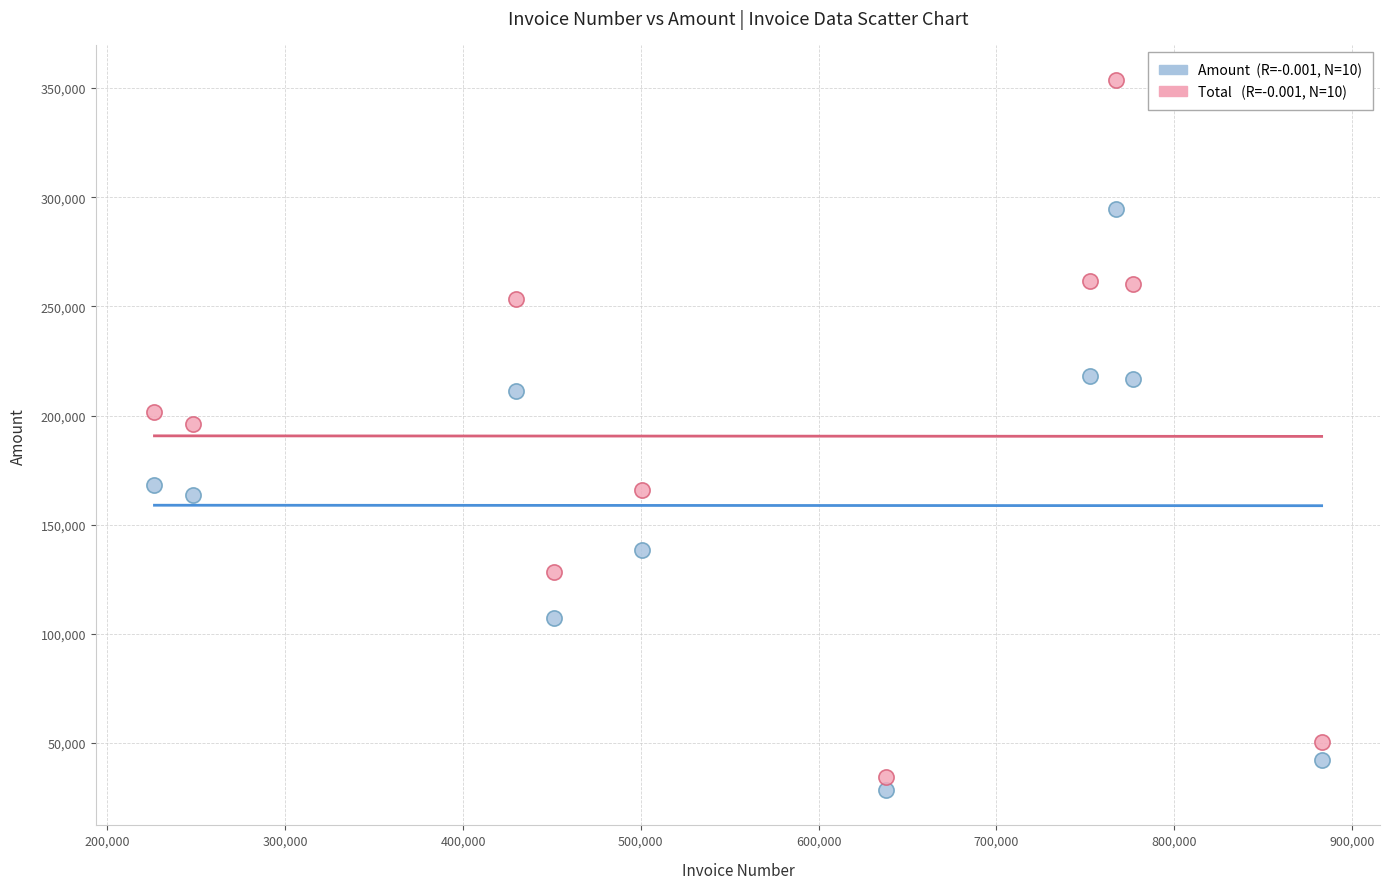

Across all data points, what is the range of Y values (max minus min)?

324996.0